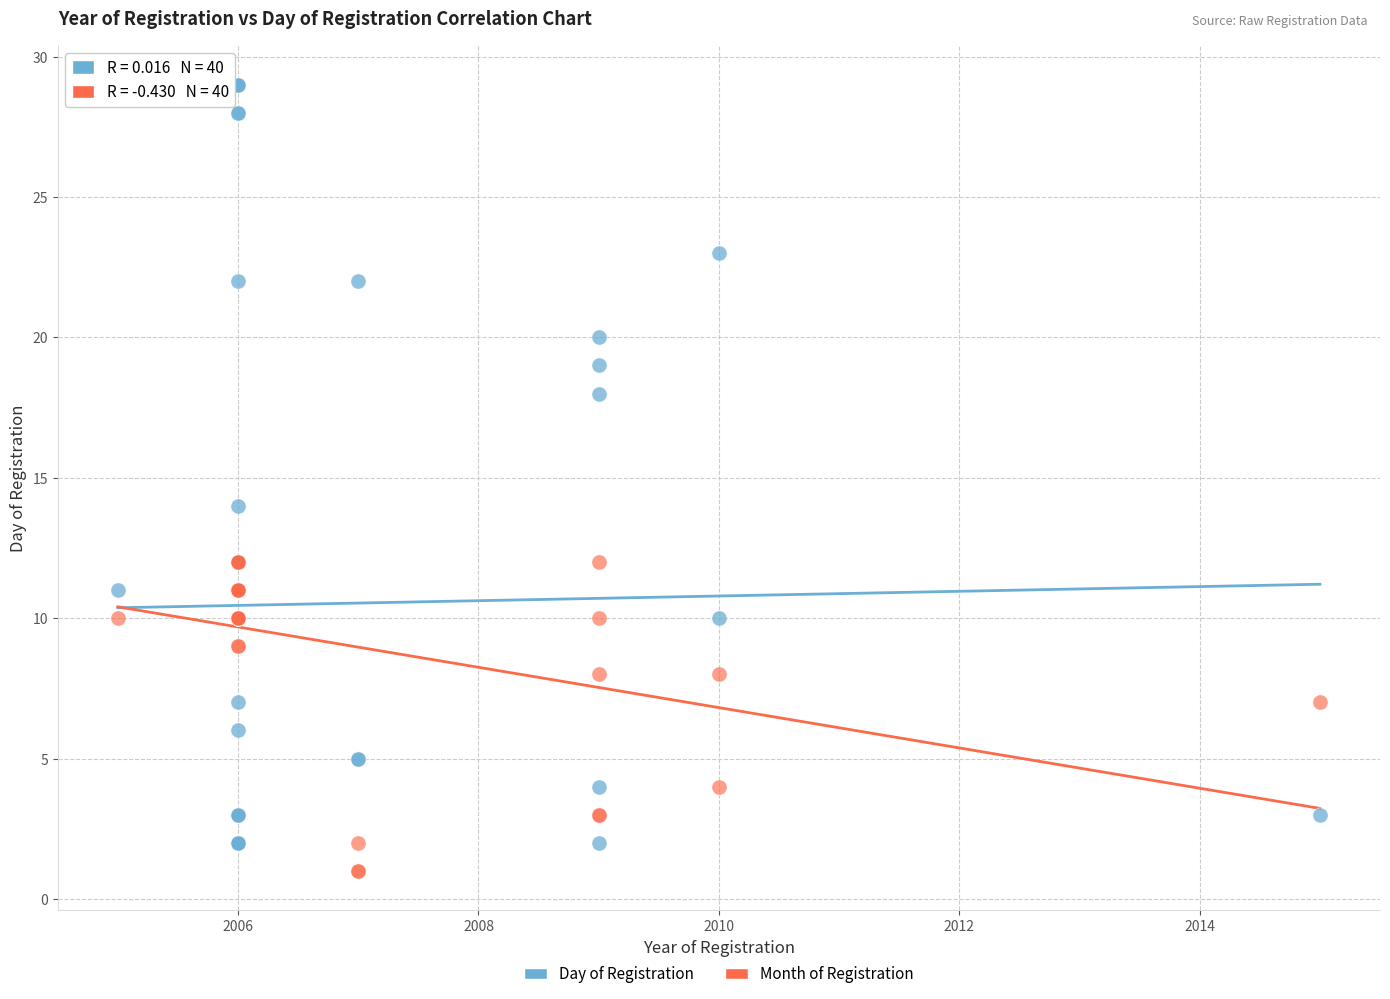

Across all series, what Y value is closest to 15?

14